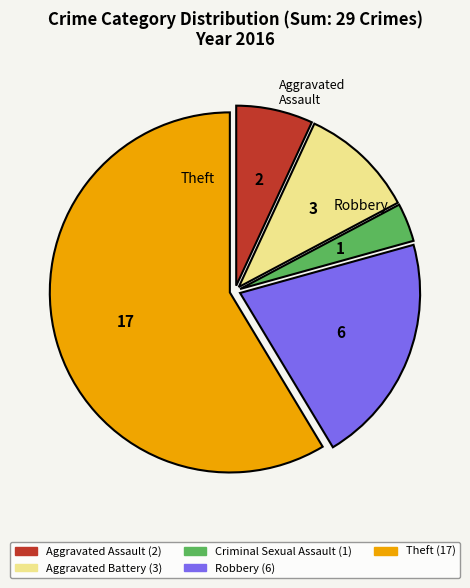

How many slices are in this pie chart?

5